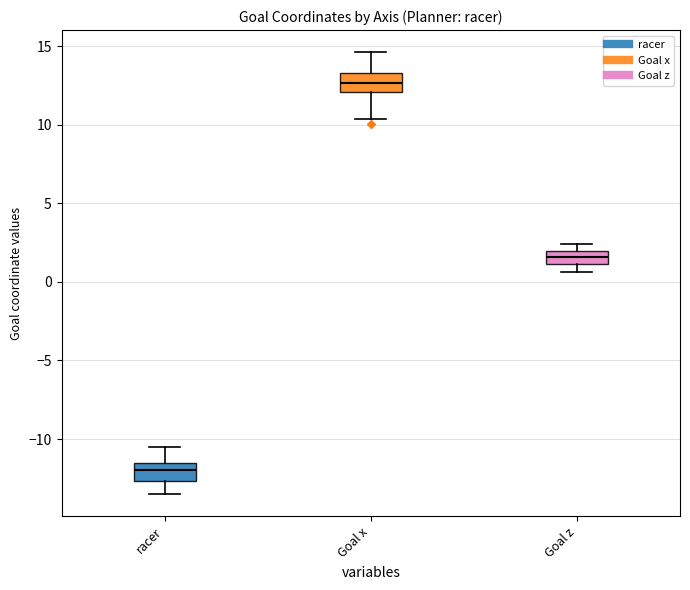

Where is the upper edge of the box for Goal x on the y-axis? The values are not printed on the chart, so give them approximately, as read against the axis.

13.5